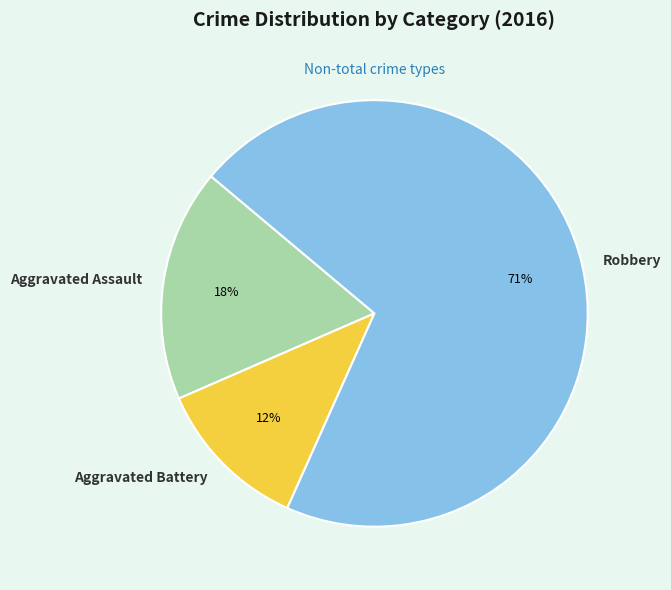

Count the number of slices in the pie.

3